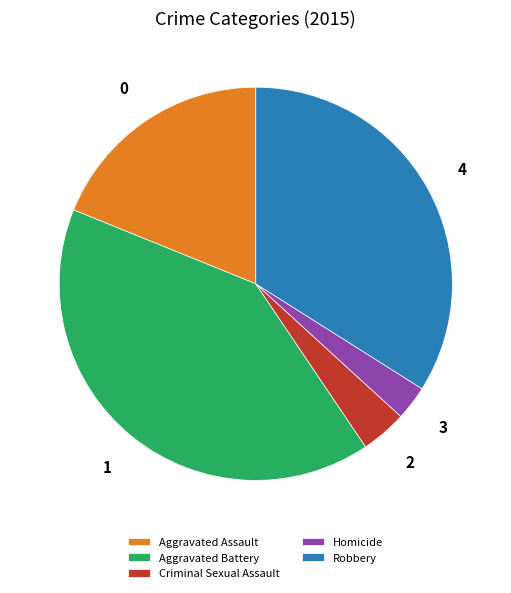

Count the number of slices in the pie.

5